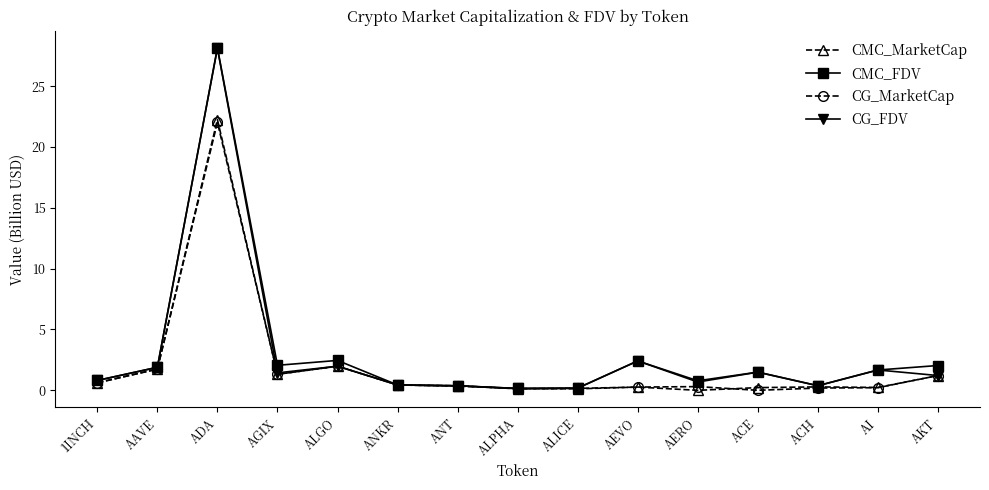

At how many categories does at least one series exceed 15?

1